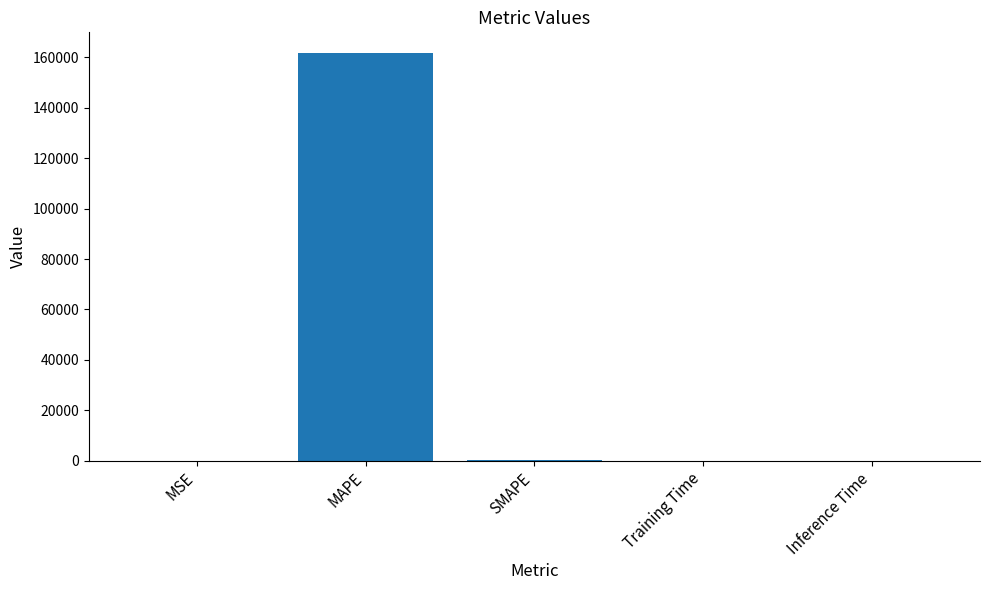

What is the greatest value displayed?

161809.5